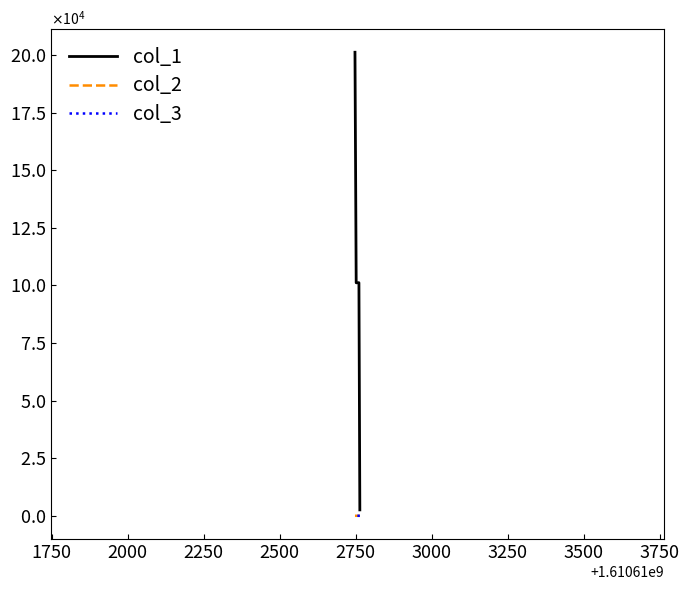

What is the maximum value shown in the chart?

201161.0